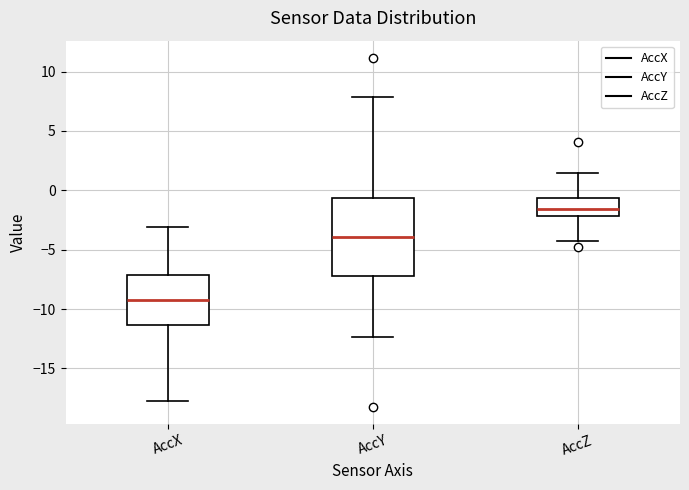

Reading left to right, read every box against the y-axis: the position of its median line, the range the box covers, and the ends of its whiskers. The values are not printed on the chart, so give them approximately, as read against the axis.

AccX: median -9.5, box -11.5 to -7.0, whiskers -17.5 to -3.0
AccY: median -4.0, box -7.0 to -0.5, whiskers -12.5 to 8.0
AccZ: median -1.5, box -2.0 to -0.5, whiskers -4.0 to 1.5